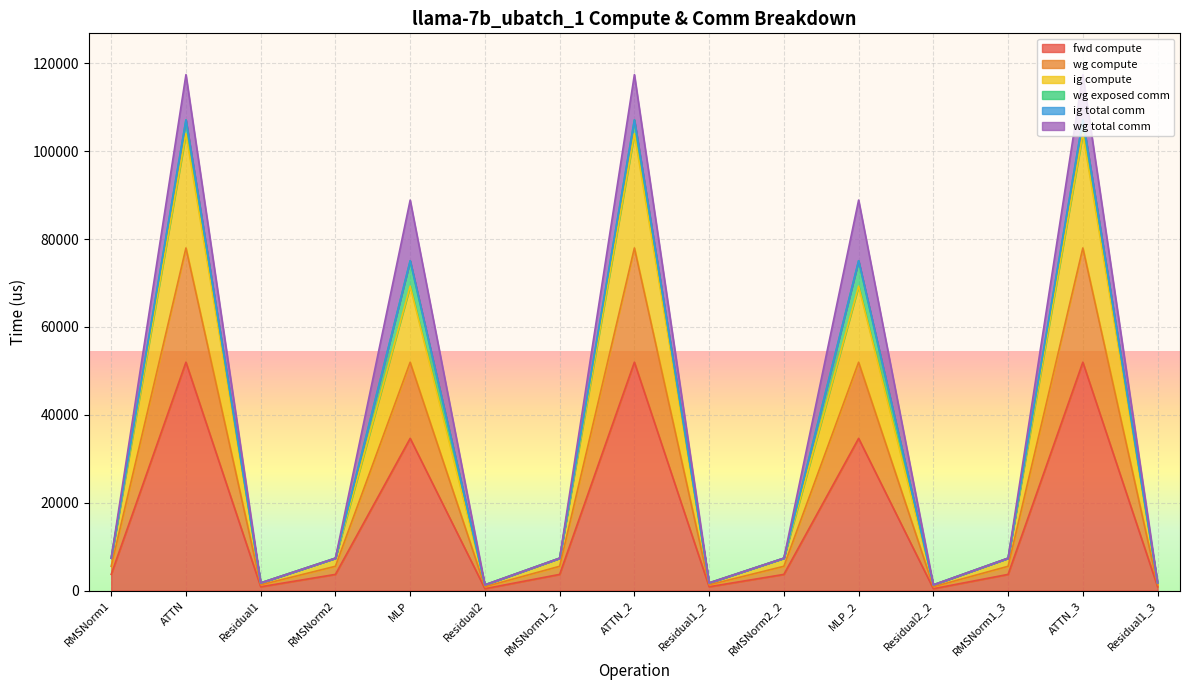

Is it true that fwd compute equals 1176.2 at Residual1?

False